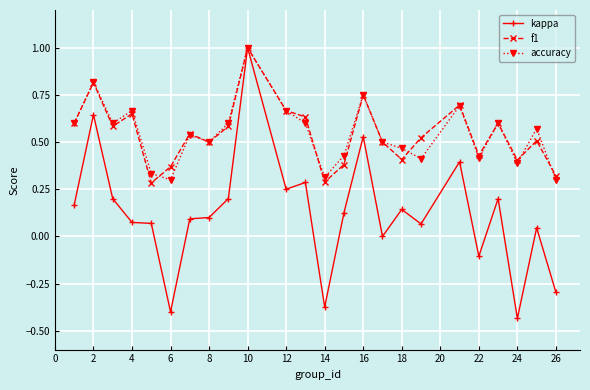

True or false: f1 has more than 1 points higher than both neighbors.

True